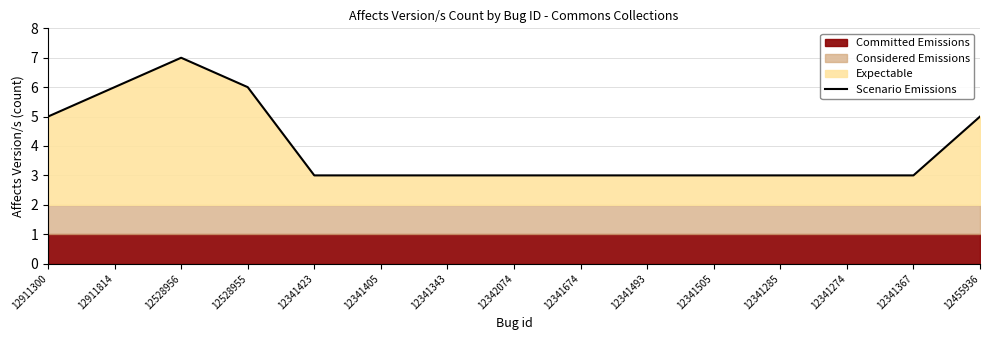

Reading left to right, transcribe all the data shown in this chart.

5	6	7	6	3	3	3	3	3	3	3	3	3	3	5